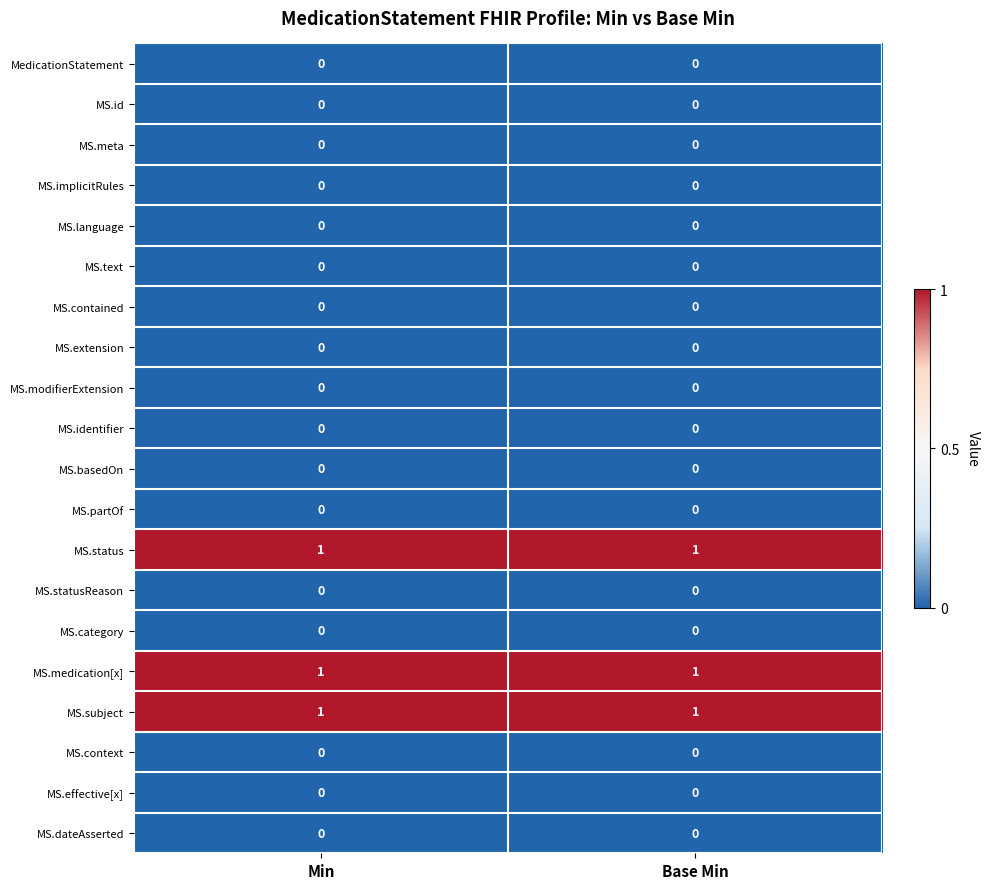

Is it true that MS.category equals 0 at Min?

True